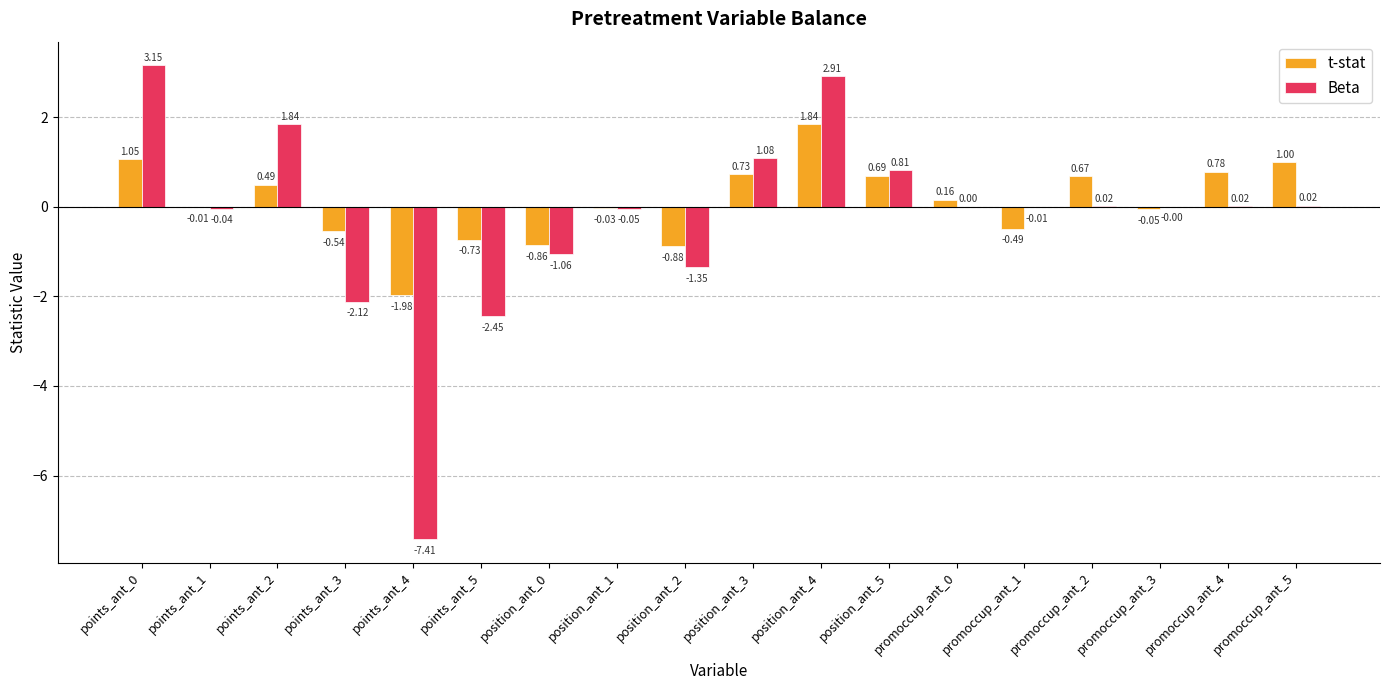

Which series has the largest total across all categories?

t-stat